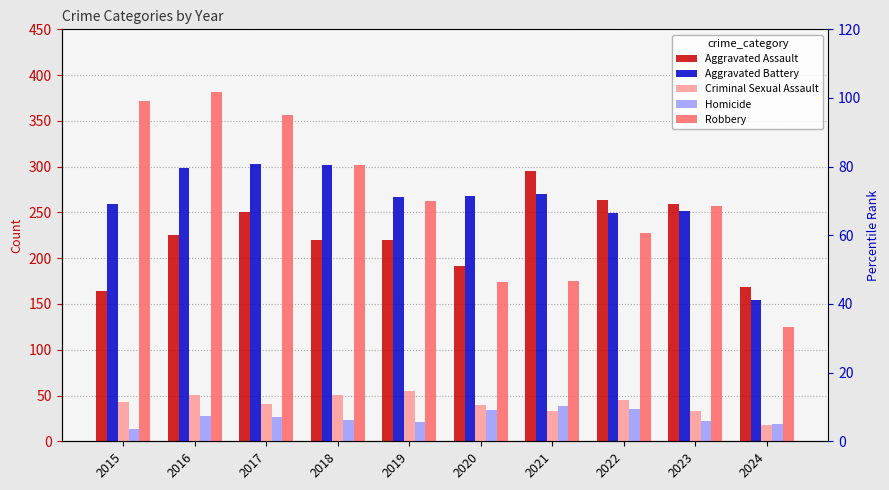

What is the spread (max minus min) of values at 2019?

246